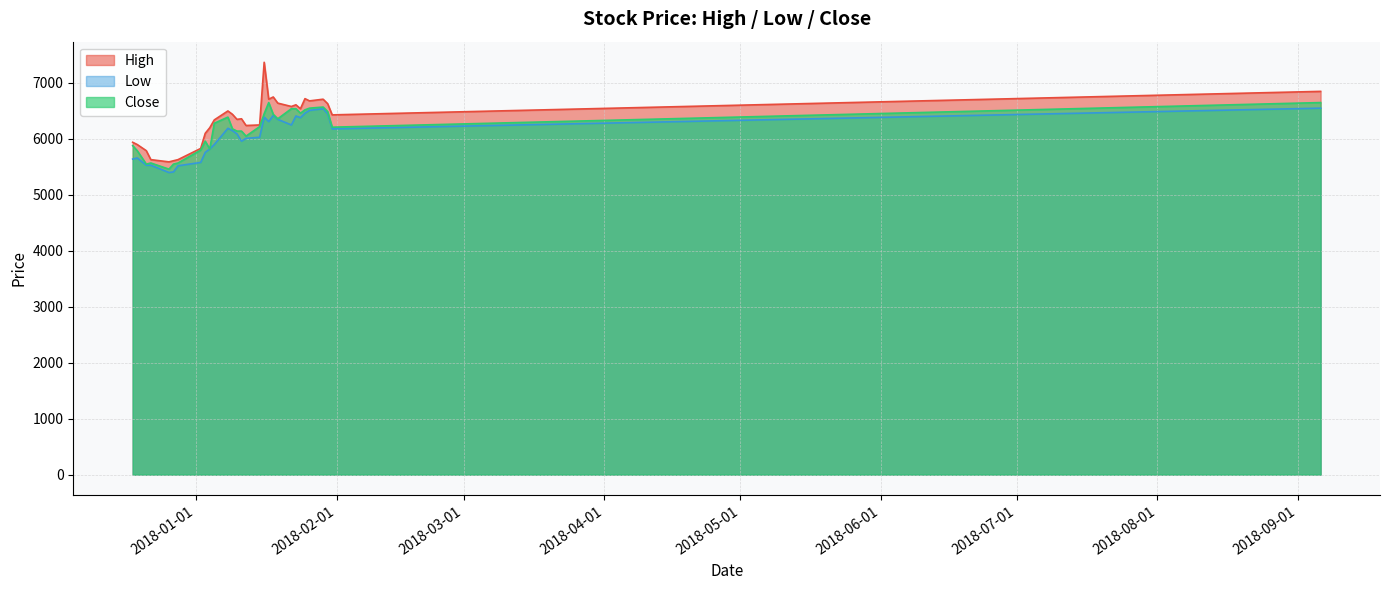

Does the chart have visible grid lines?

Yes